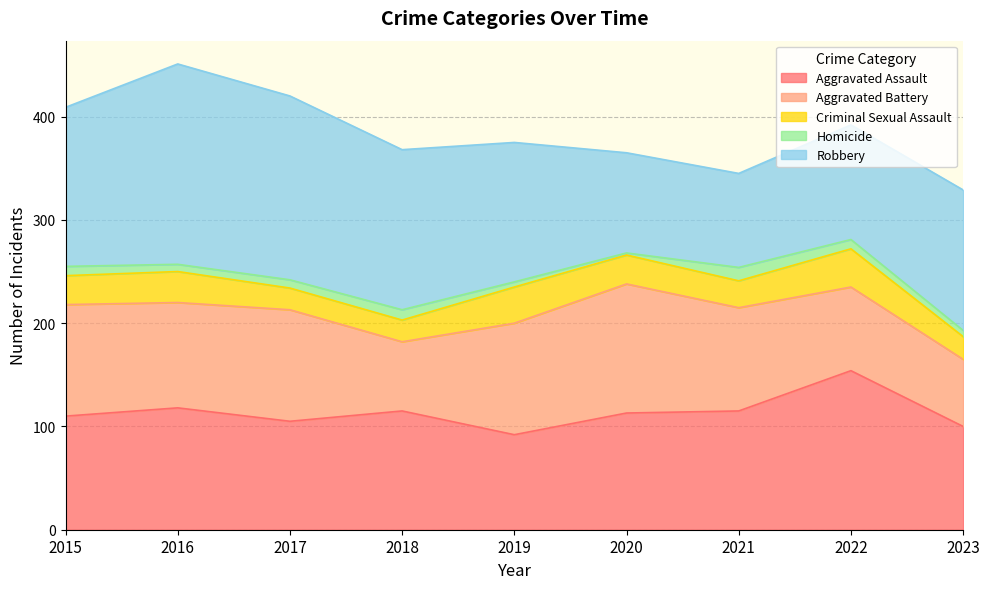

At how many categories does at least one series exceed 21?

9